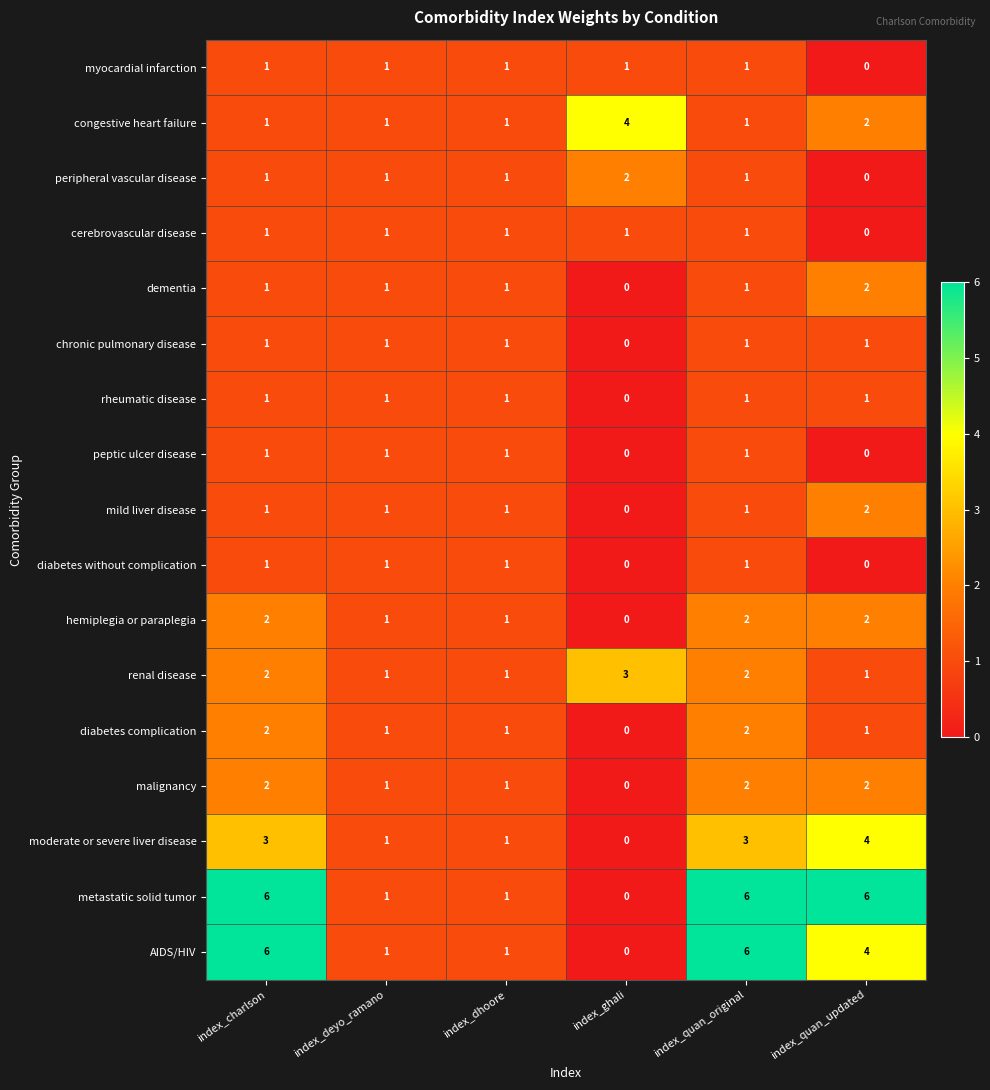

Is the value of cerebrovascular disease at index_quan_updated greater than the value of rheumatic disease at index_deyo_ramano?

No